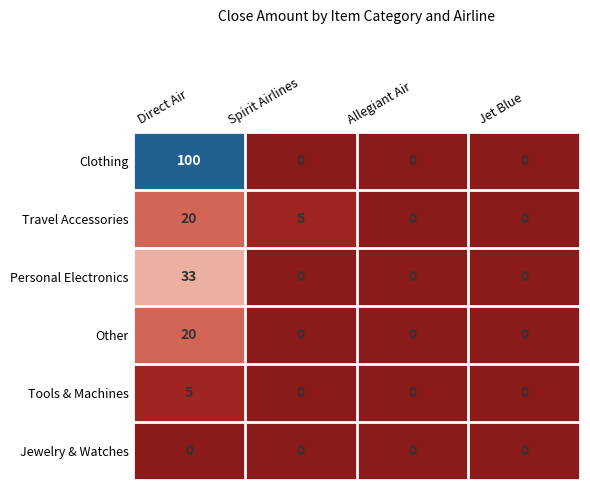

How many series are shown in this chart?

6